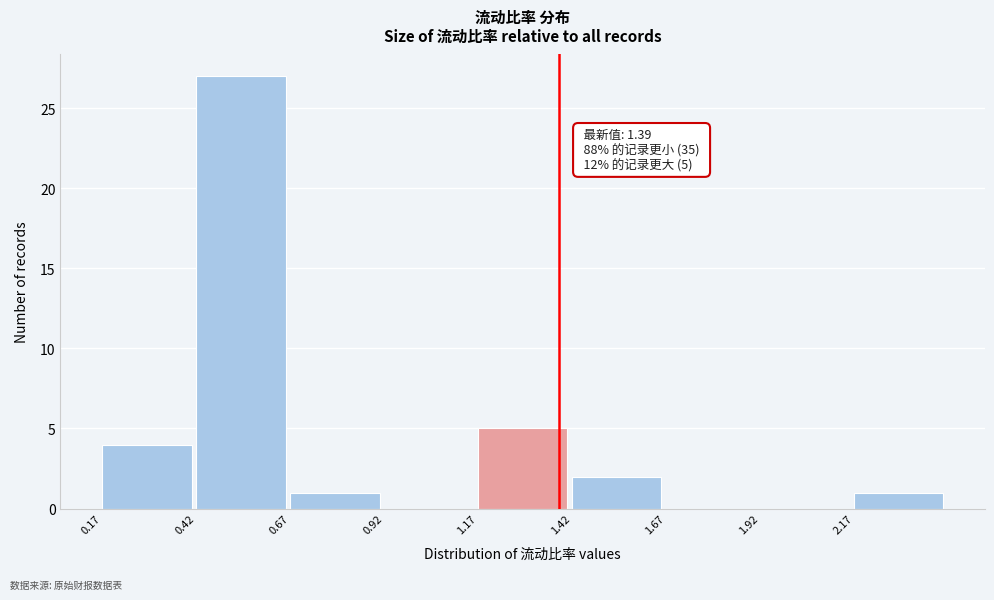

Which range on the x-axis has the tallest bar?

0.42 to 0.67